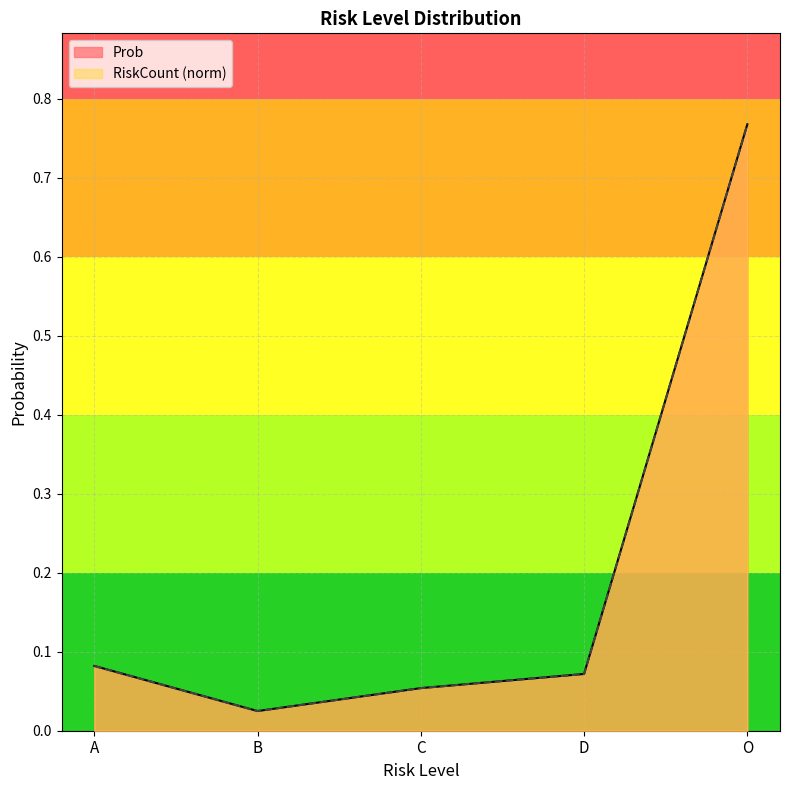

The value of RiskCount at C is 0.1. True or false?

True